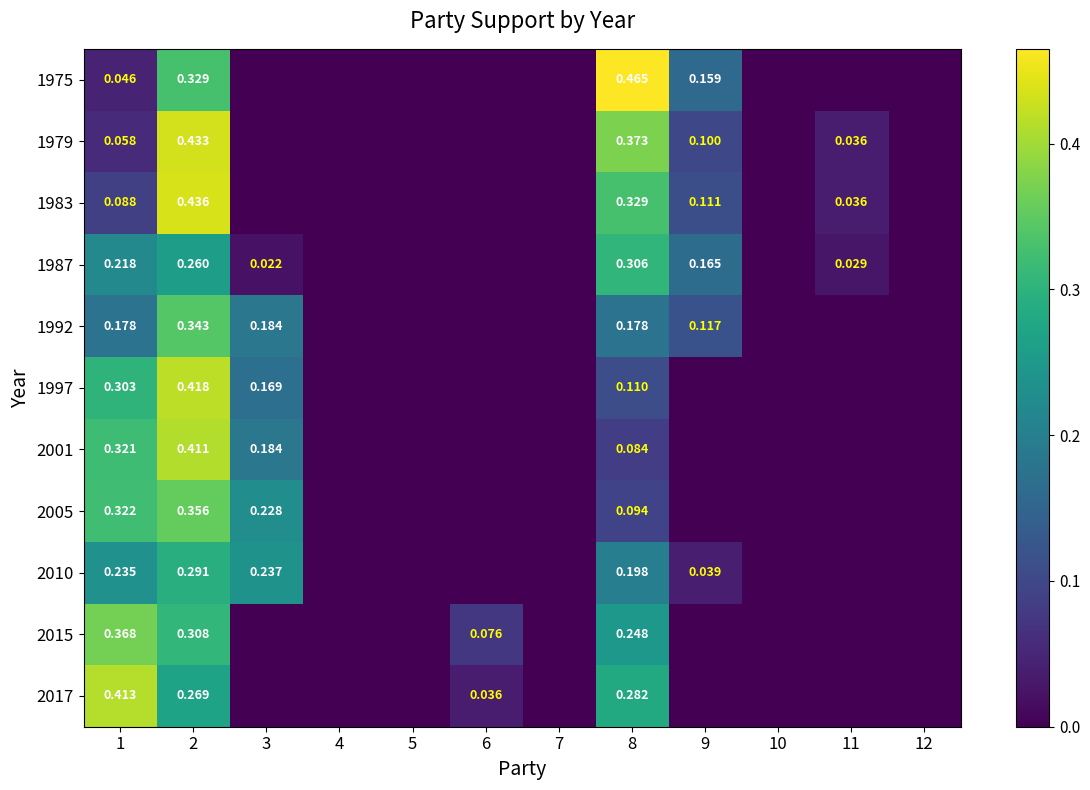

Is the value of 2010 at 1 greater than the value of 2001 at 1?

No